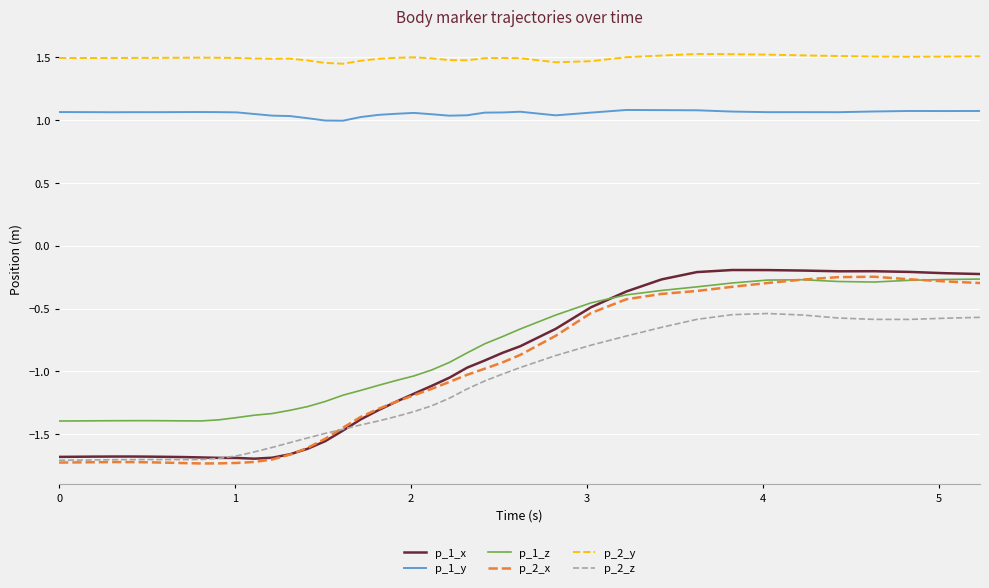

True or false: p_1_z and p_1_y cross at least once.

False